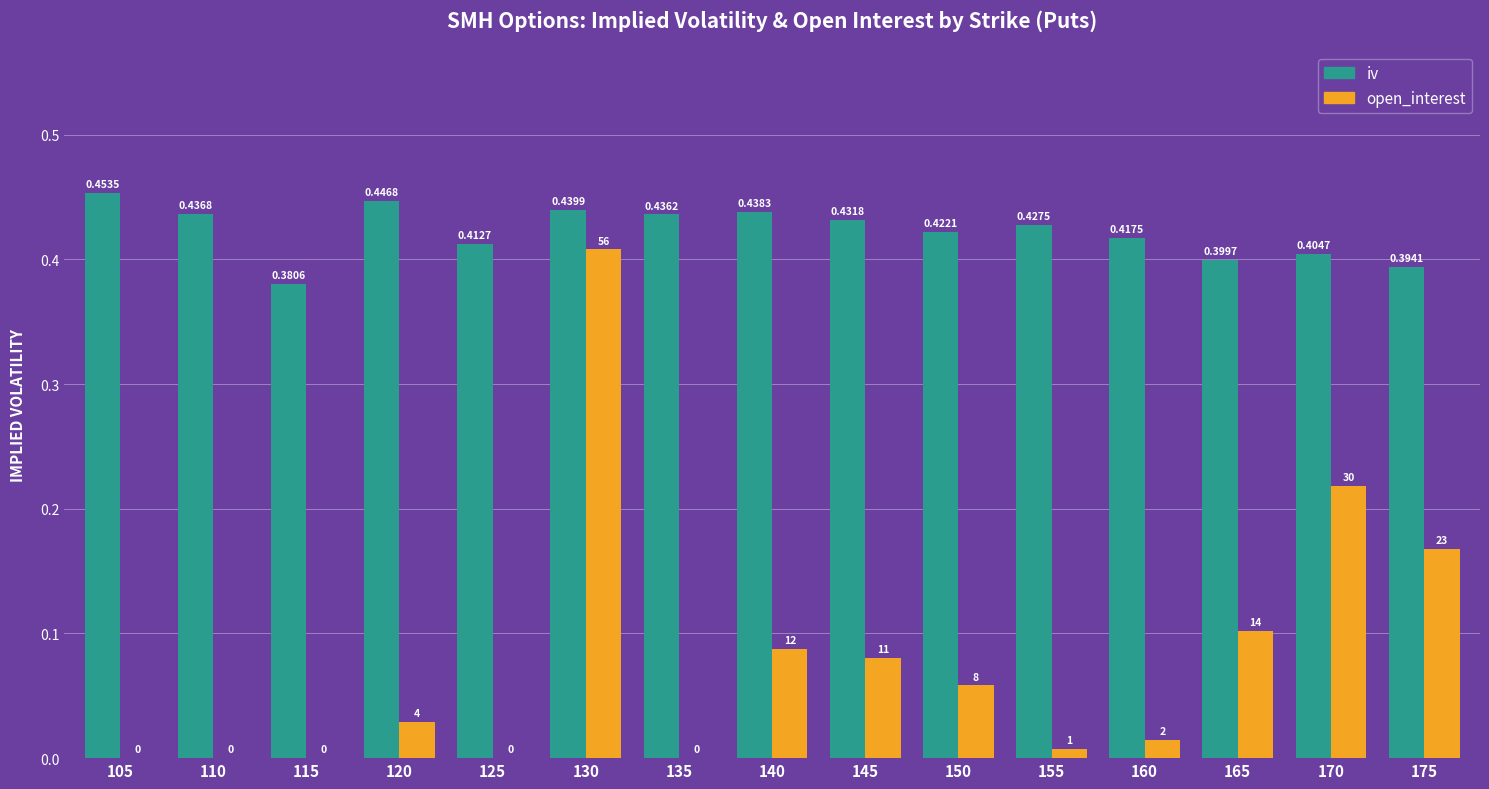

How many series are shown in this chart?

2